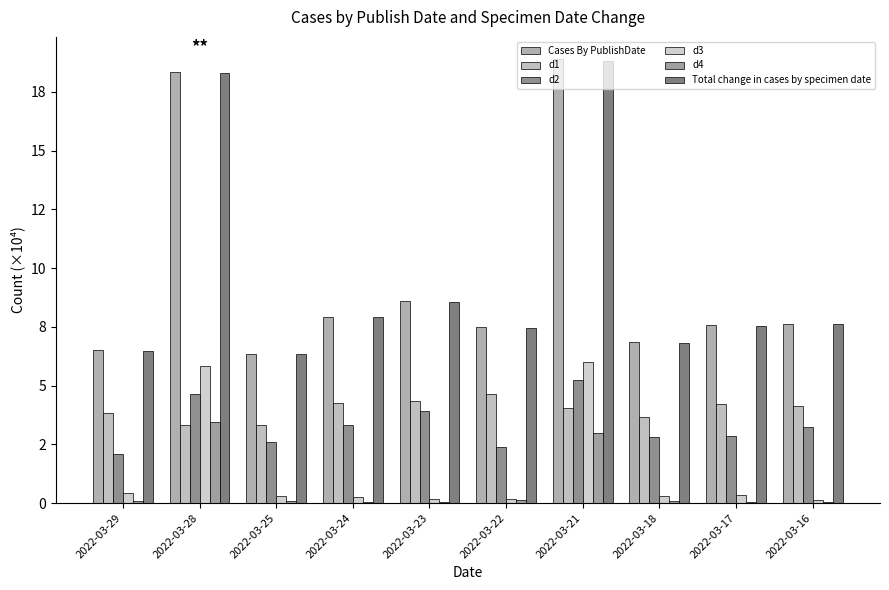

At which label does d2 first exceed 3?

2022-03-28